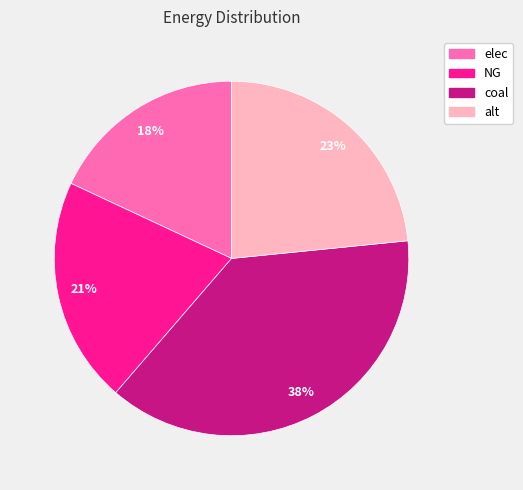

What is the largest slice in the pie chart?

coal